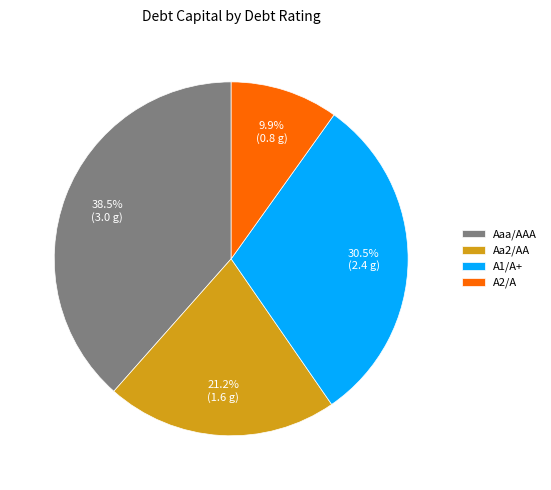

What is the ratio of the value at Aaa/AAA to the value at A1/A+?

1.3